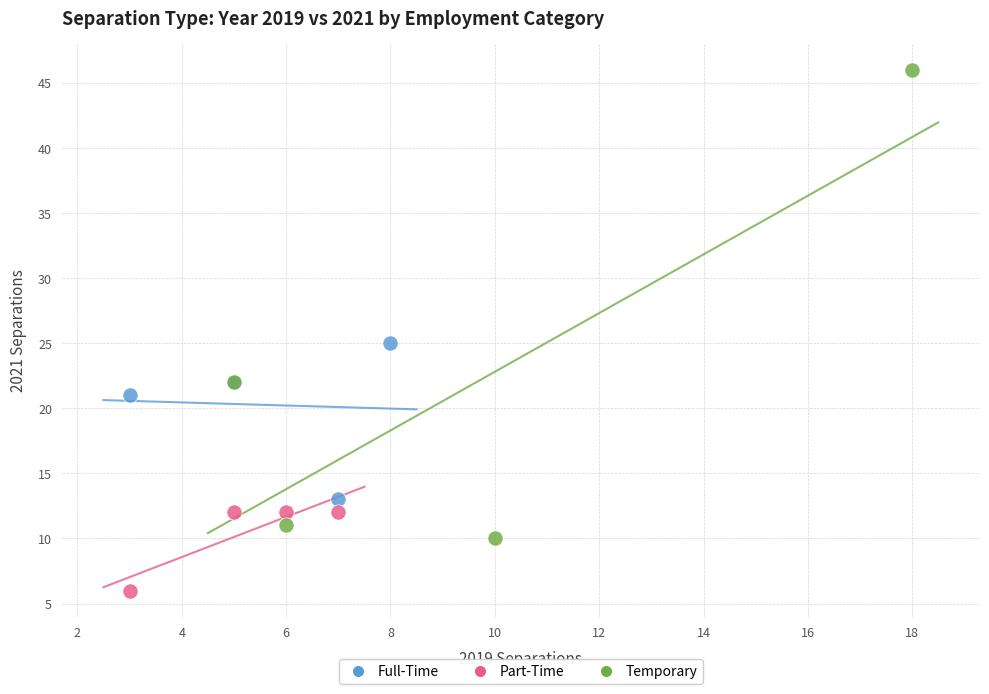

Which series contains the lowest Y value?

Part-Time